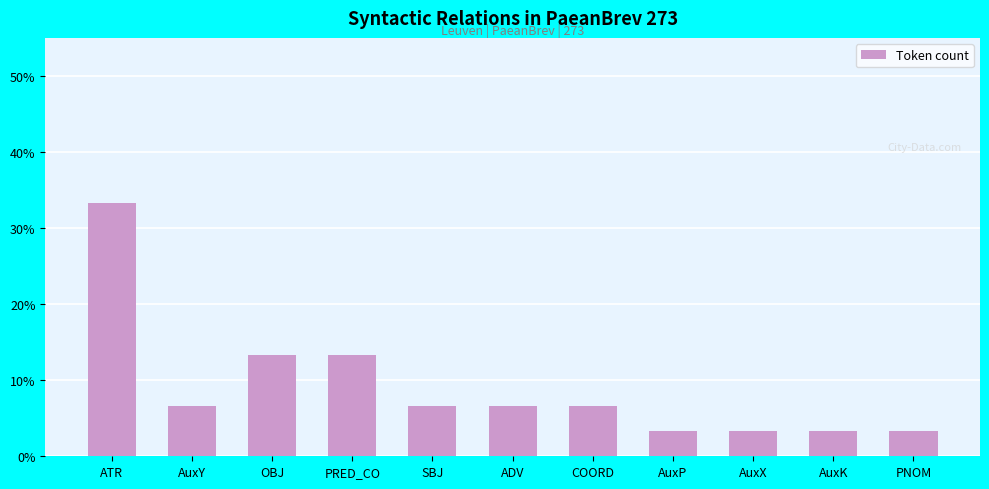

True or false: the data shows 3.3 at AuxK.

True